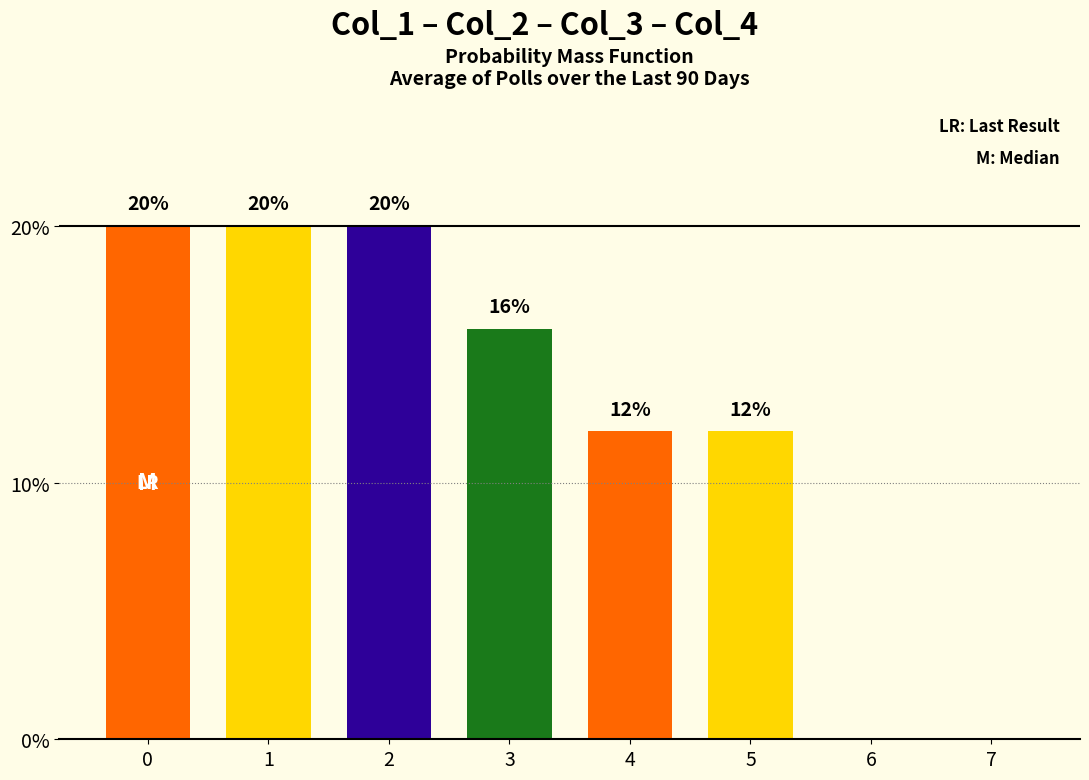

The value at 3 is 22. True or false?

False